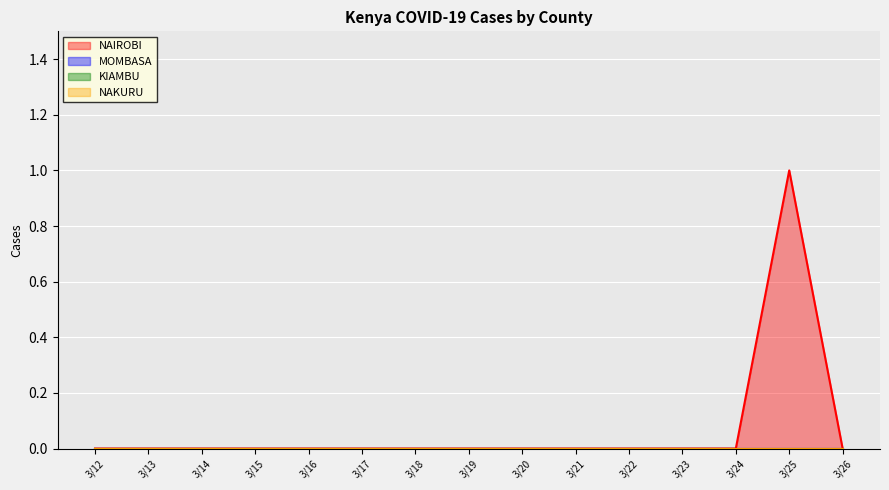

Reading right to left, transcribe all the data shown in this chart.

NAIROBI: 3/26=0	3/25=1	3/24=0	3/23=0	3/22=0	3/21=0	3/20=0	3/19=0	3/18=0	3/17=0	3/16=0	3/15=0	3/14=0	3/13=0	3/12=0
MOMBASA: 3/26=0	3/25=0	3/24=0	3/23=0	3/22=0	3/21=0	3/20=0	3/19=0	3/18=0	3/17=0	3/16=0	3/15=0	3/14=0	3/13=0	3/12=0
KIAMBU: 3/26=0	3/25=0	3/24=0	3/23=0	3/22=0	3/21=0	3/20=0	3/19=0	3/18=0	3/17=0	3/16=0	3/15=0	3/14=0	3/13=0	3/12=0
NAKURU: 3/26=0	3/25=0	3/24=0	3/23=0	3/22=0	3/21=0	3/20=0	3/19=0	3/18=0	3/17=0	3/16=0	3/15=0	3/14=0	3/13=0	3/12=0